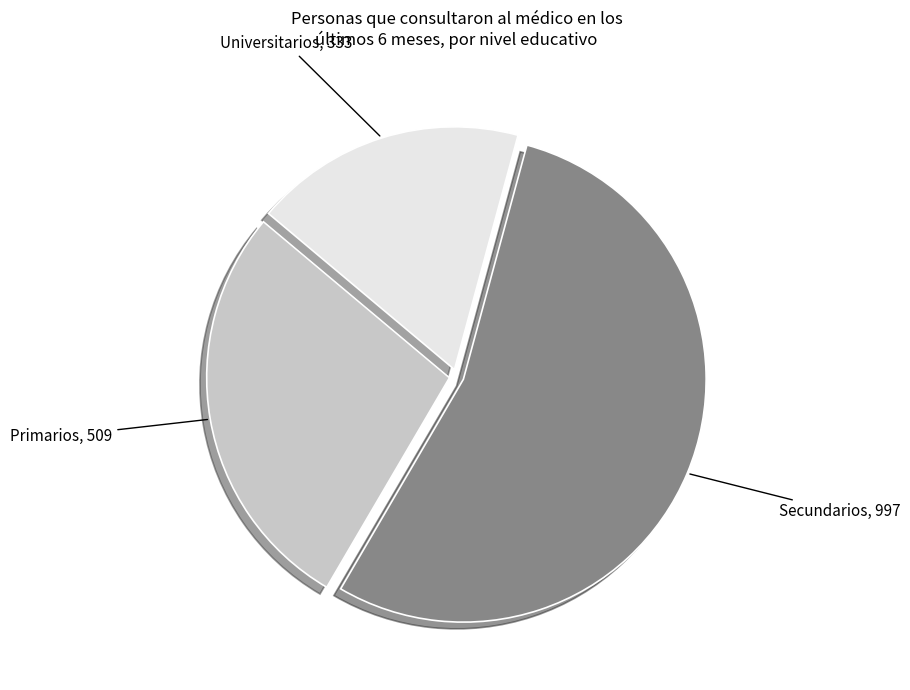

Is Secundarios the majority of the pie?

Yes